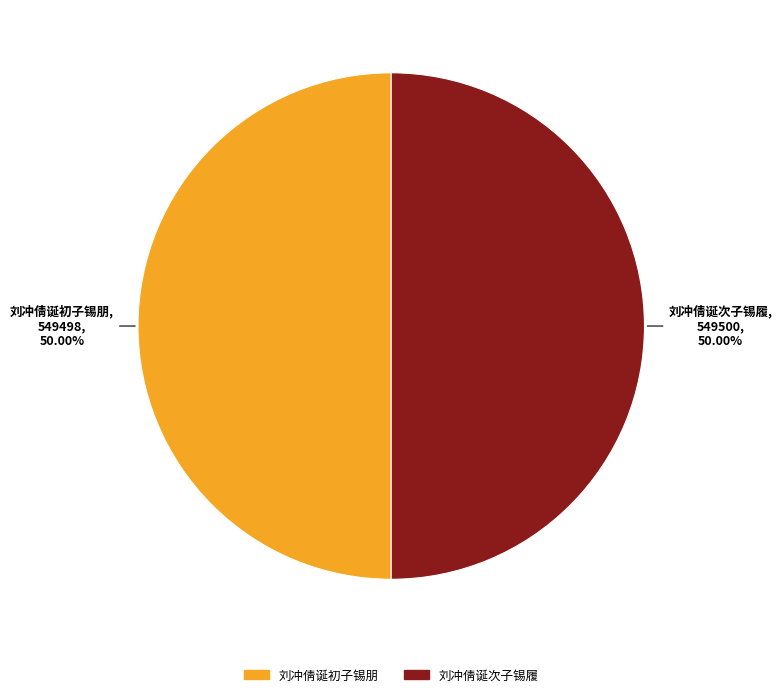

To the nearest percent, what is the average slice percentage?

50%